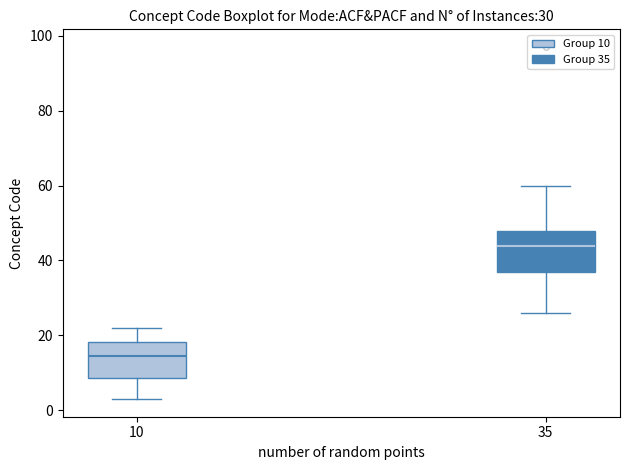

Which box's median line is the highest?

35